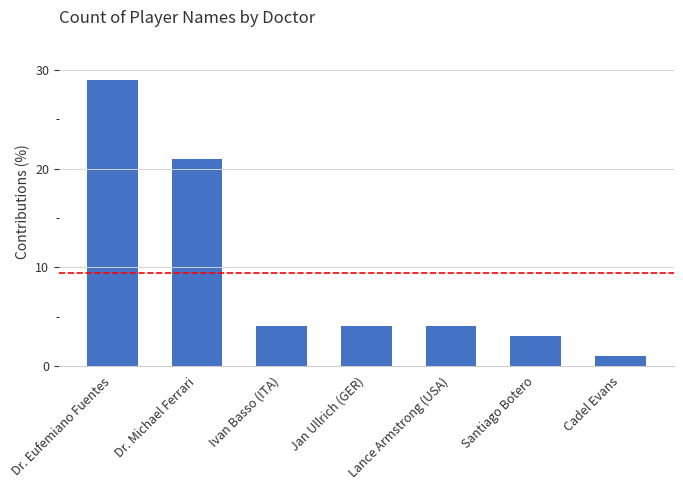

Reading left to right, transcribe all the data shown in this chart.

29	21	4	4	4	3	1